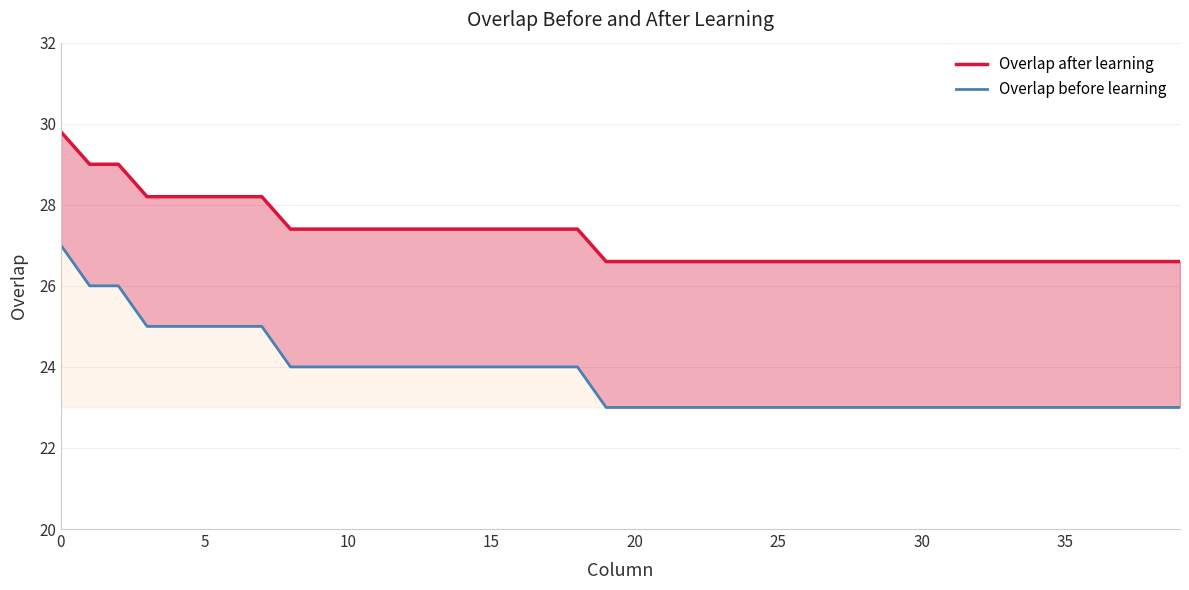

True or false: Overlap before learning and Overlap after learning cross at least once.

False